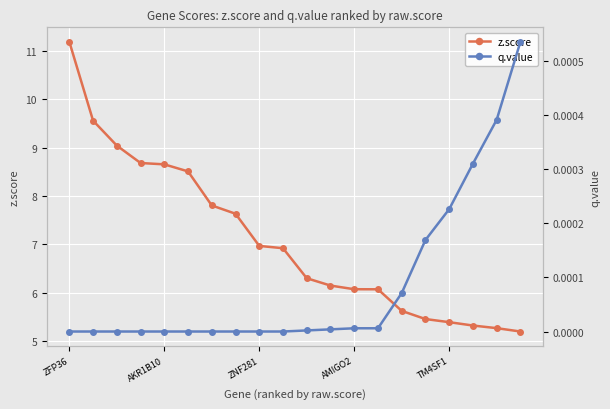

At how many categories does at least one series exceed 6?

14